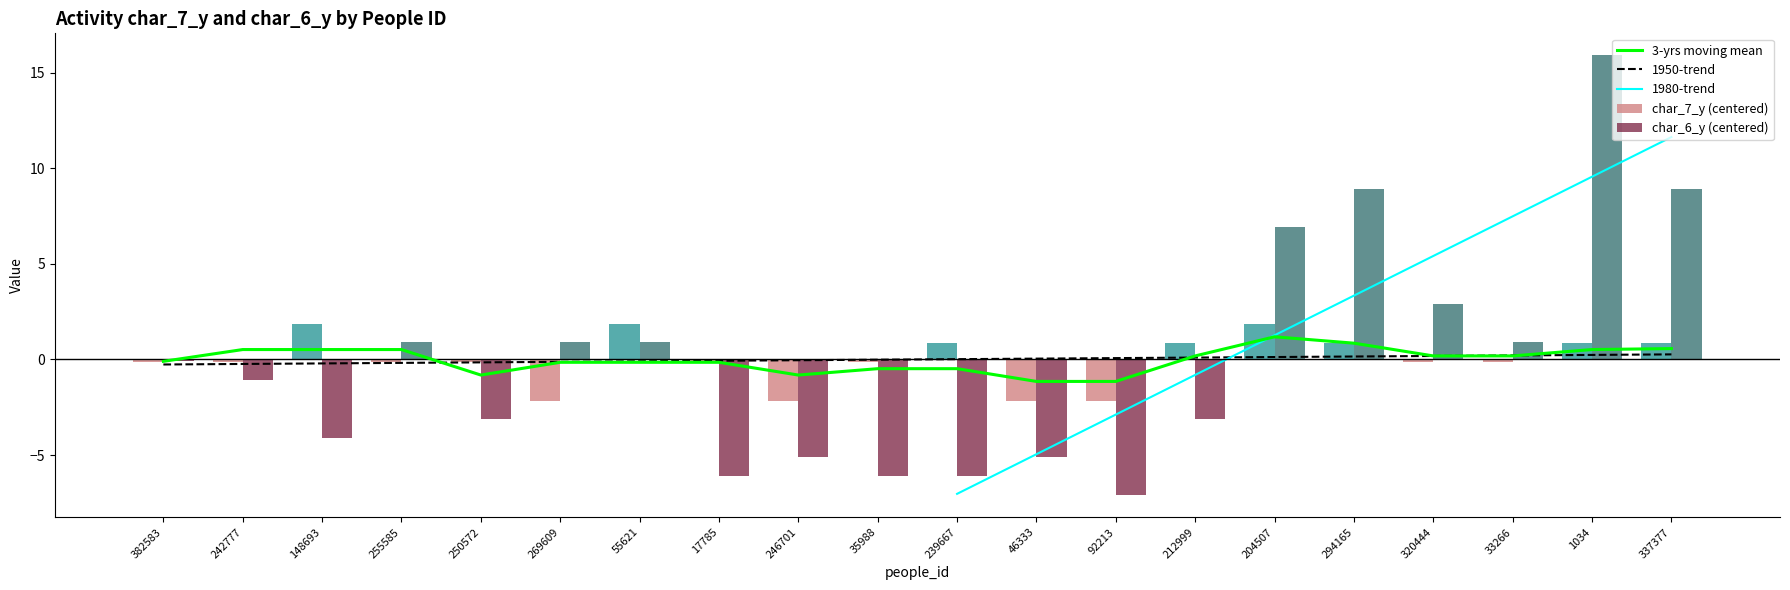

How many bars are there in total?

40